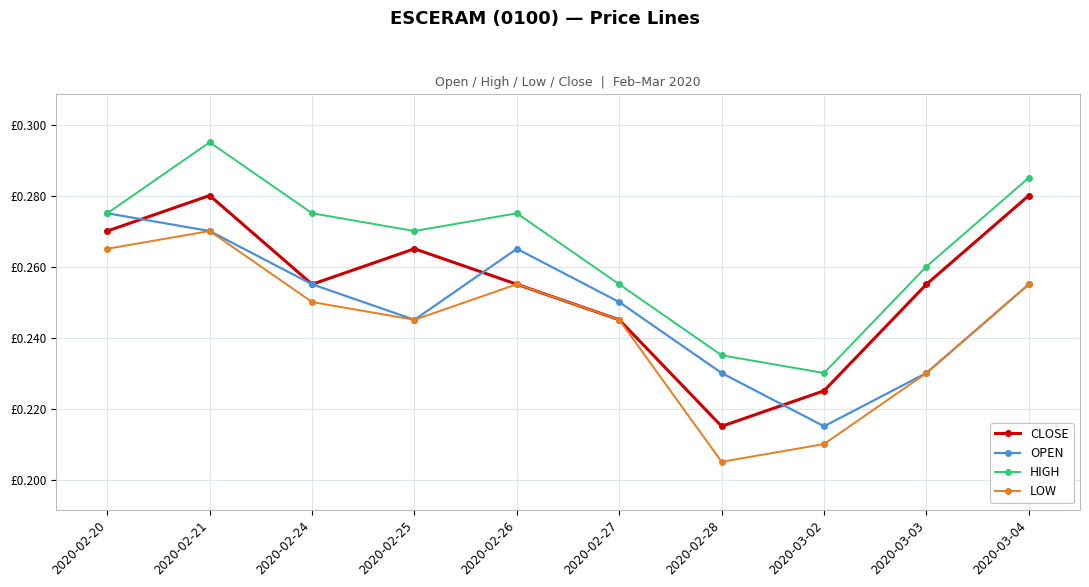

Which series ends up on top after the final intersection of CLOSE and OPEN?

CLOSE